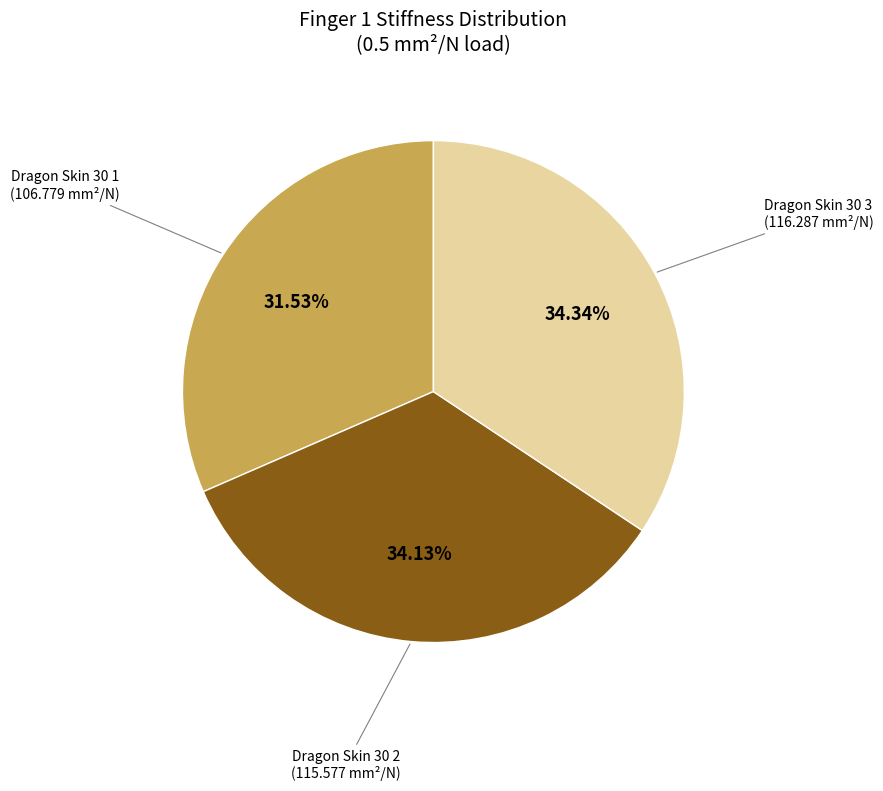

Is there any slice that represents more than half of the pie?

No